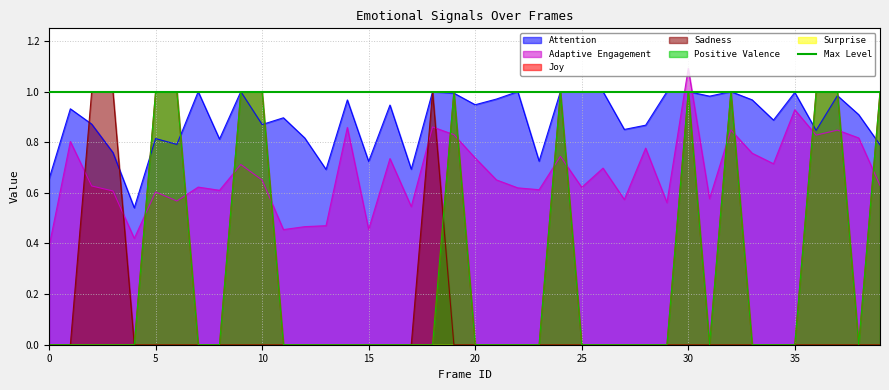

In Adaptive Engagement, how many points are higher than both neighbors (excluding endpoints)?

14